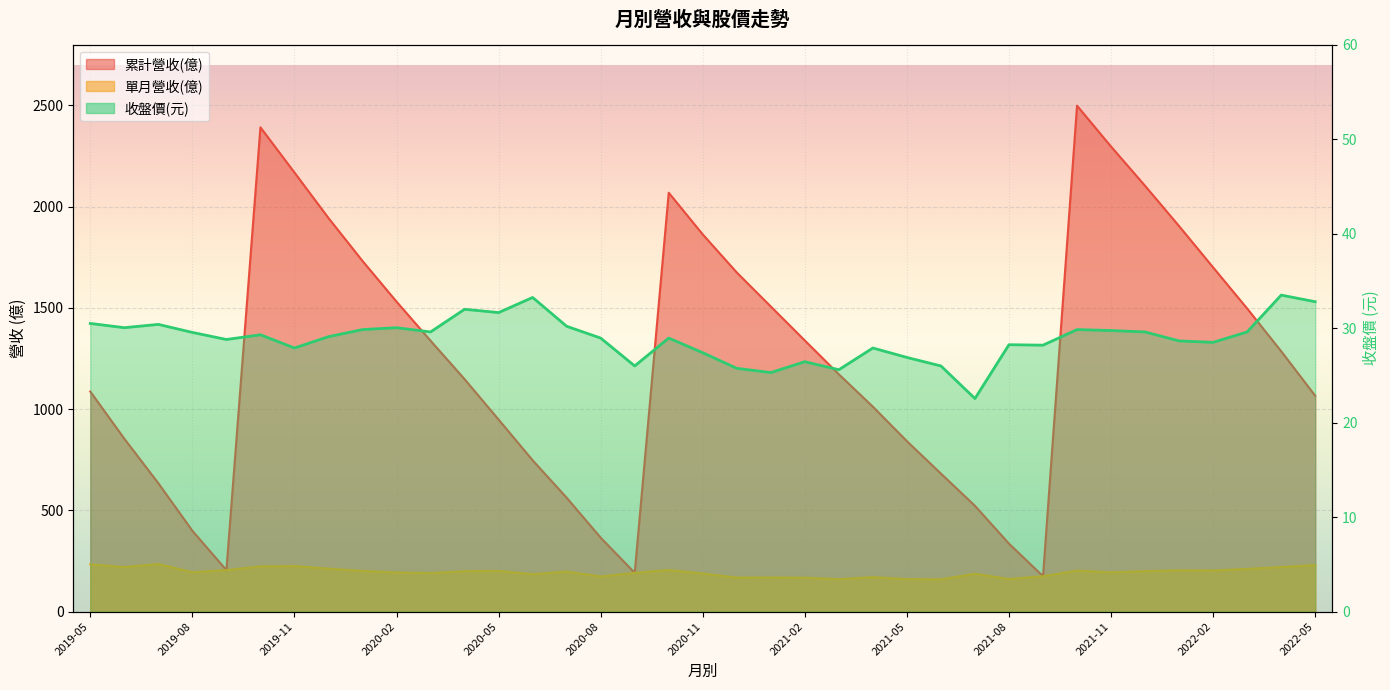

True or false: 累計營收(億) has a value of 2392.0 at 2019-10.

True